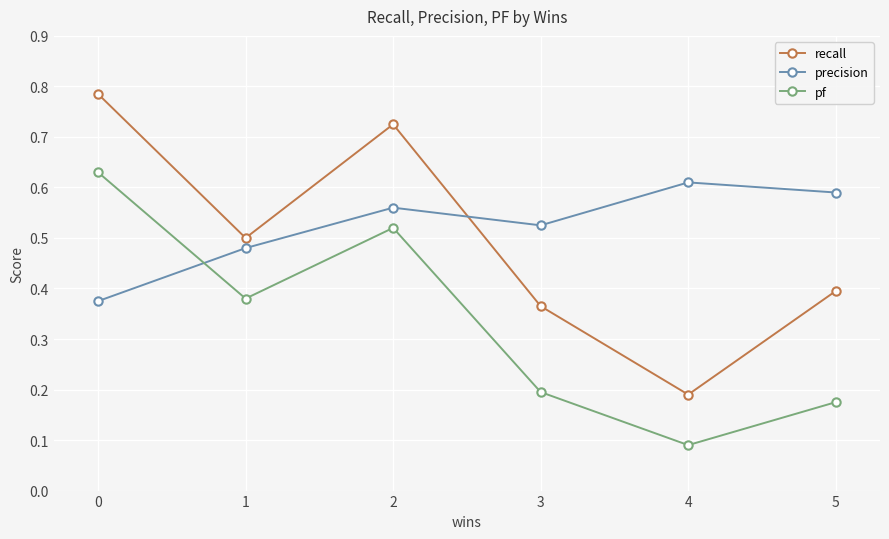

Does the chart display data point markers on the line(s)?

Yes